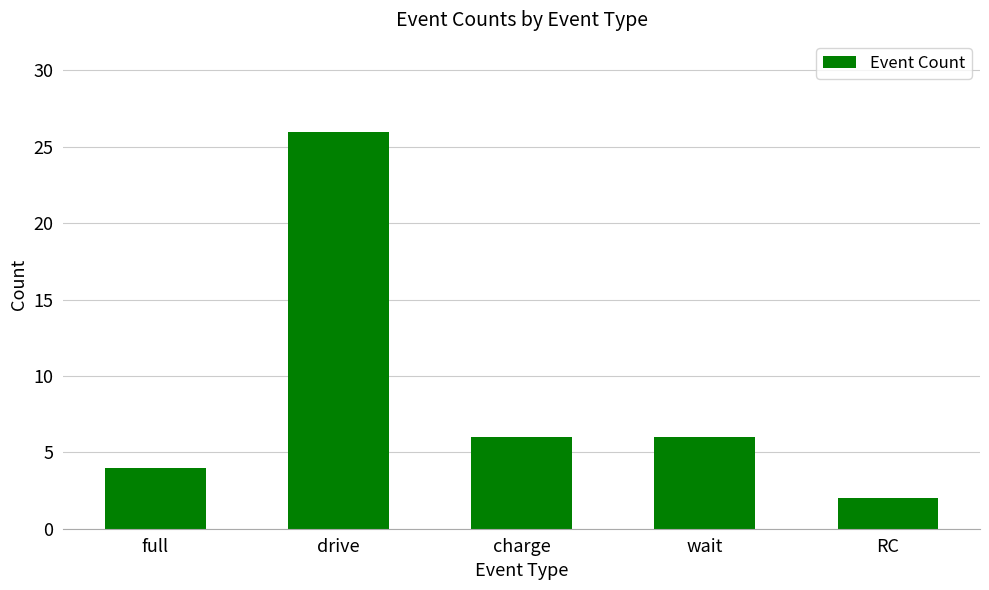

The chart shows a value of 4 at full. True or false?

True